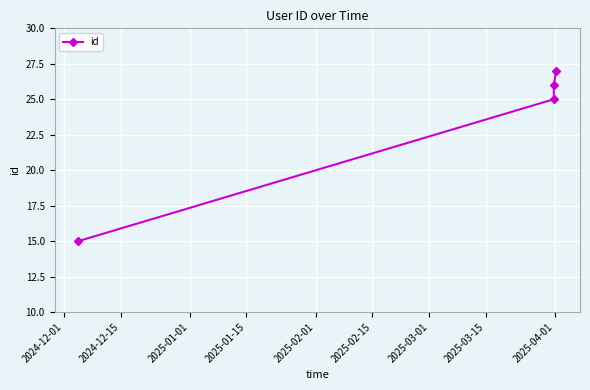

What is the greatest value displayed?

27